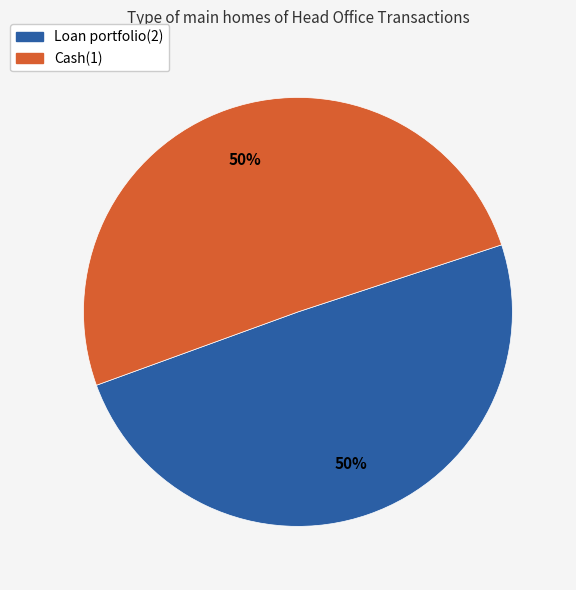

Is the sum of Cash(1) and Loan portfolio(2) greater than half?

Yes